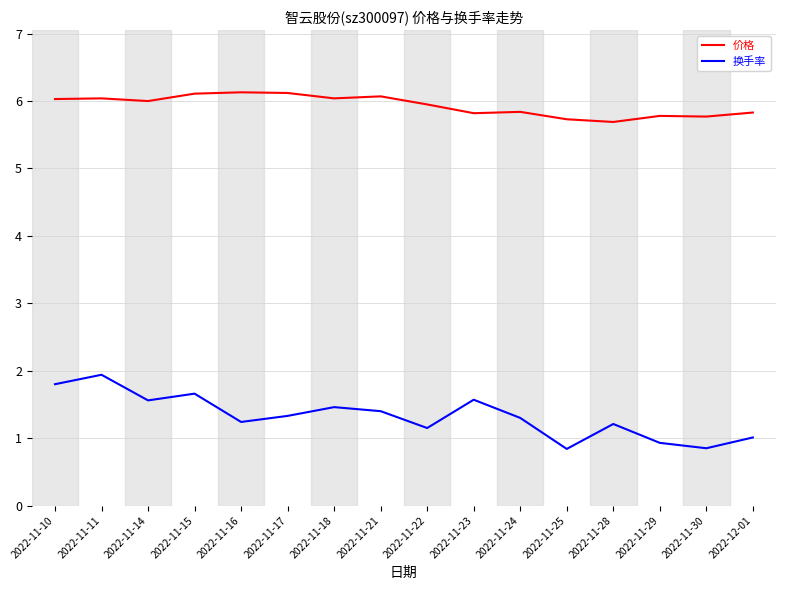

The value of 价格 at 2022-11-10 is 6.0. True or false?

True